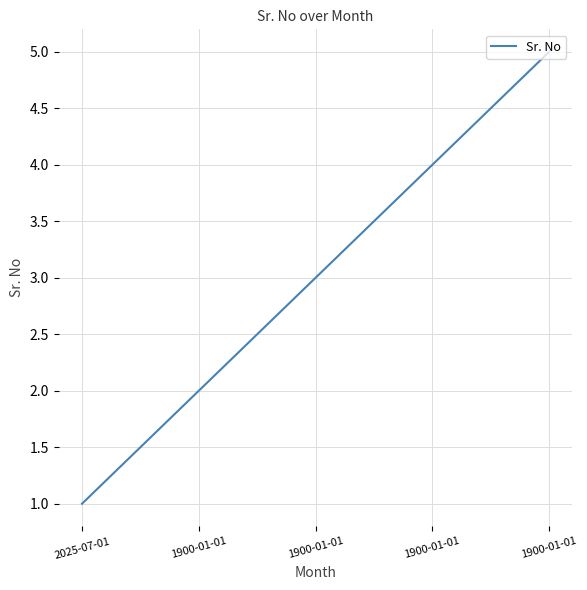

How many values are below 3?

2